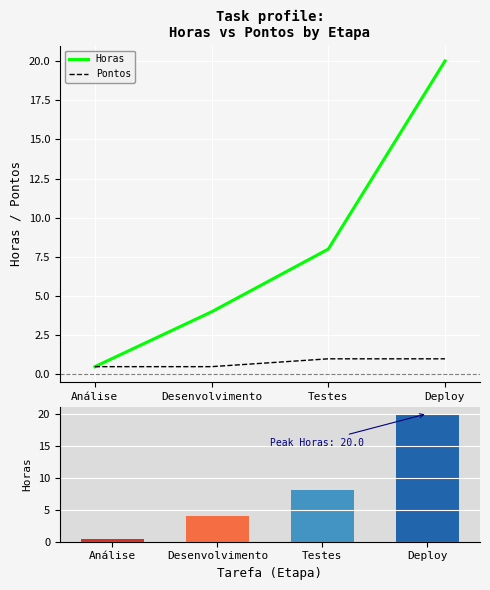

What is the sum of the Horas values at Testes and Deploy?

28.0